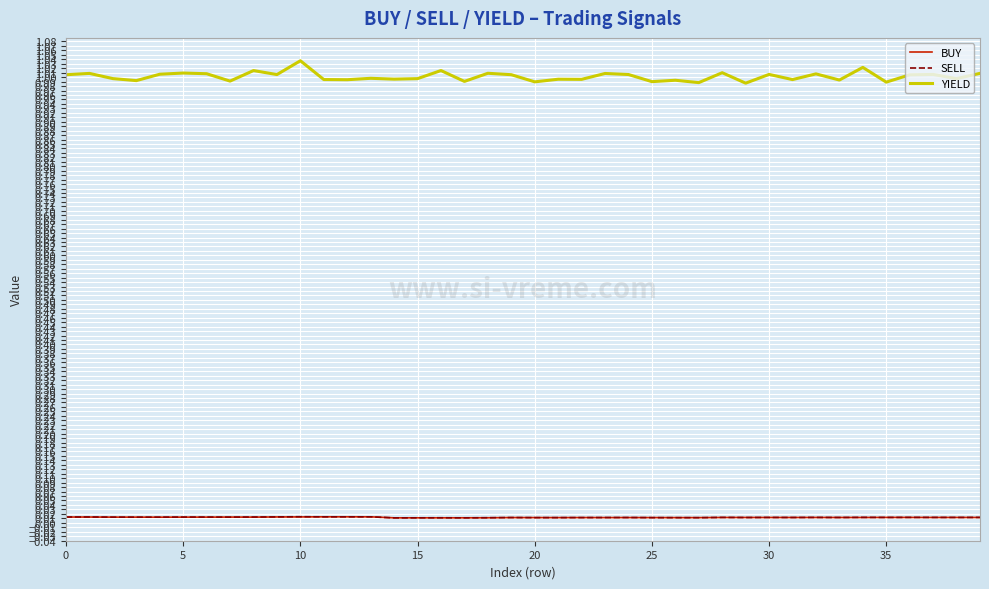

Which series has the widest spread of values?

YIELD